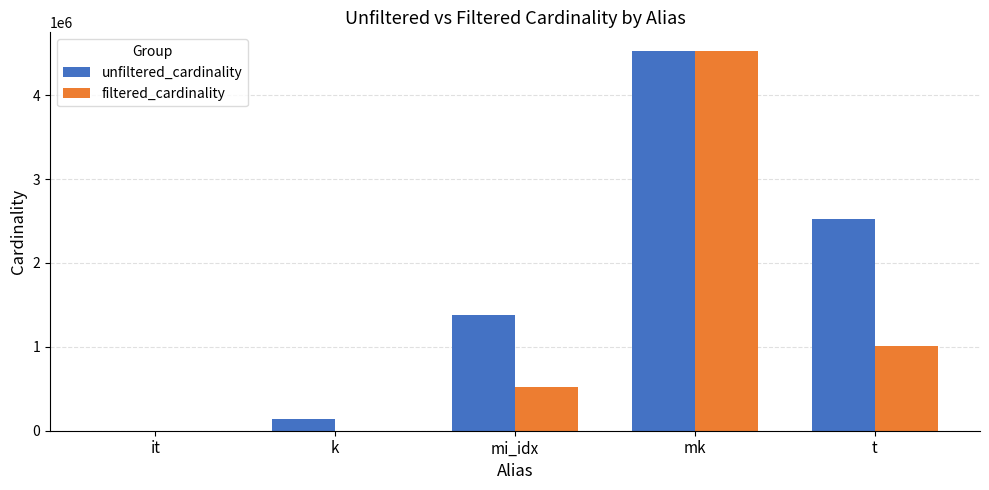

At which label does unfiltered_cardinality reach its peak?

mk